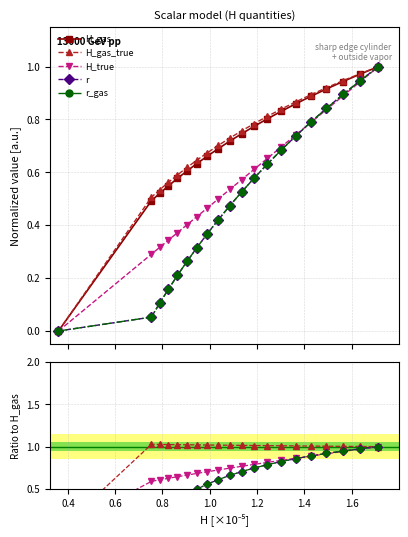

Is the value of r at 1.8 greater than the value of H_gas at 18?

No